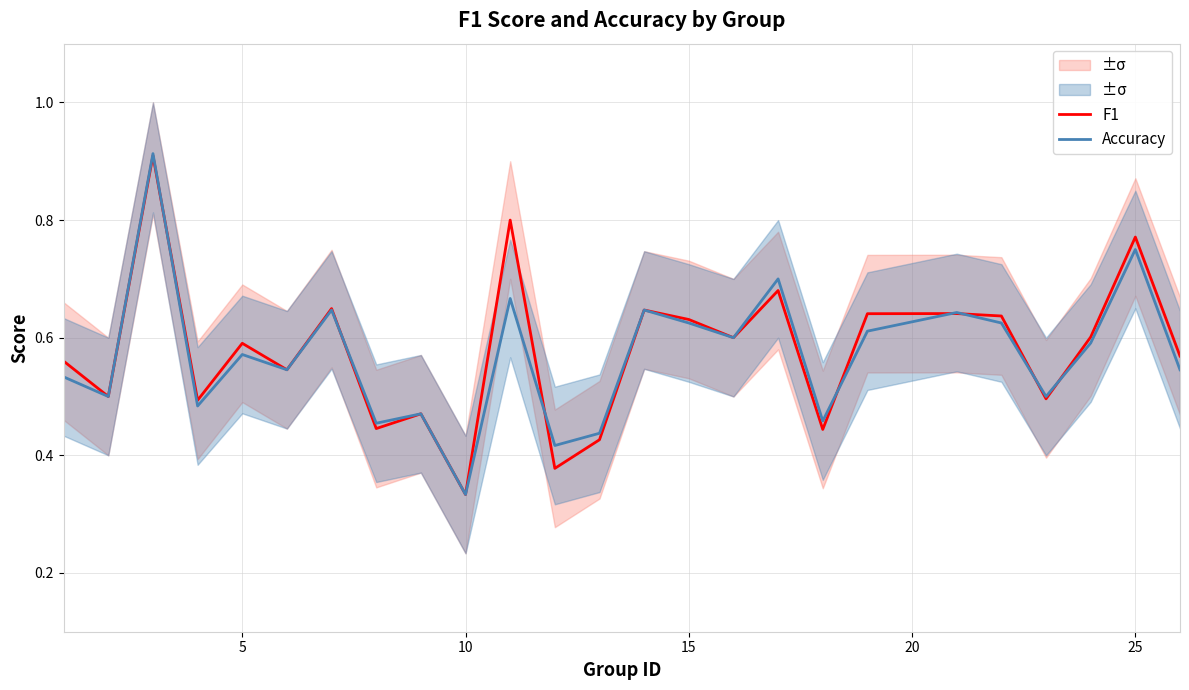

Where is Accuracy nearest to the value 0?

10